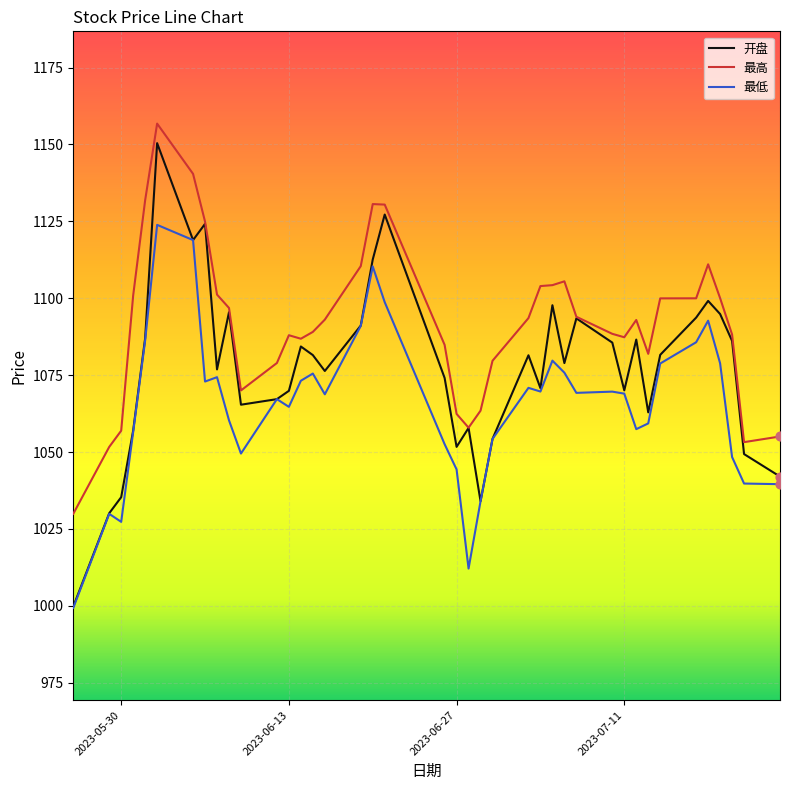

Rank the series by their average value, from lowest to highest.

最低, 开盘, 最高